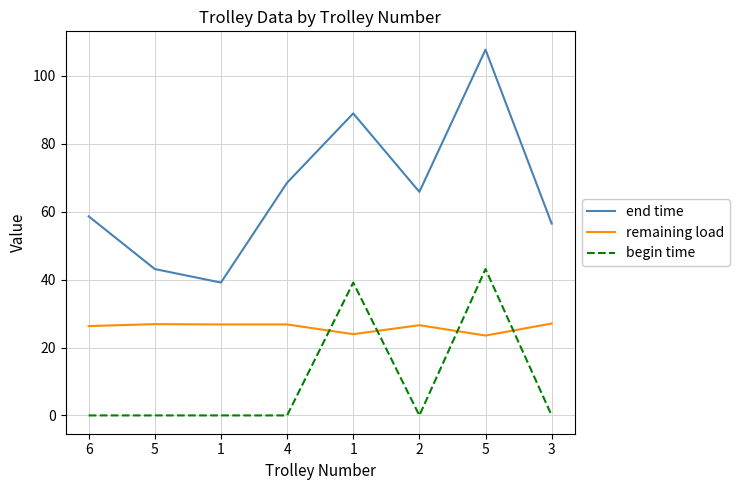

What is the sum of the remaining load values at 1 and 5?

47.4